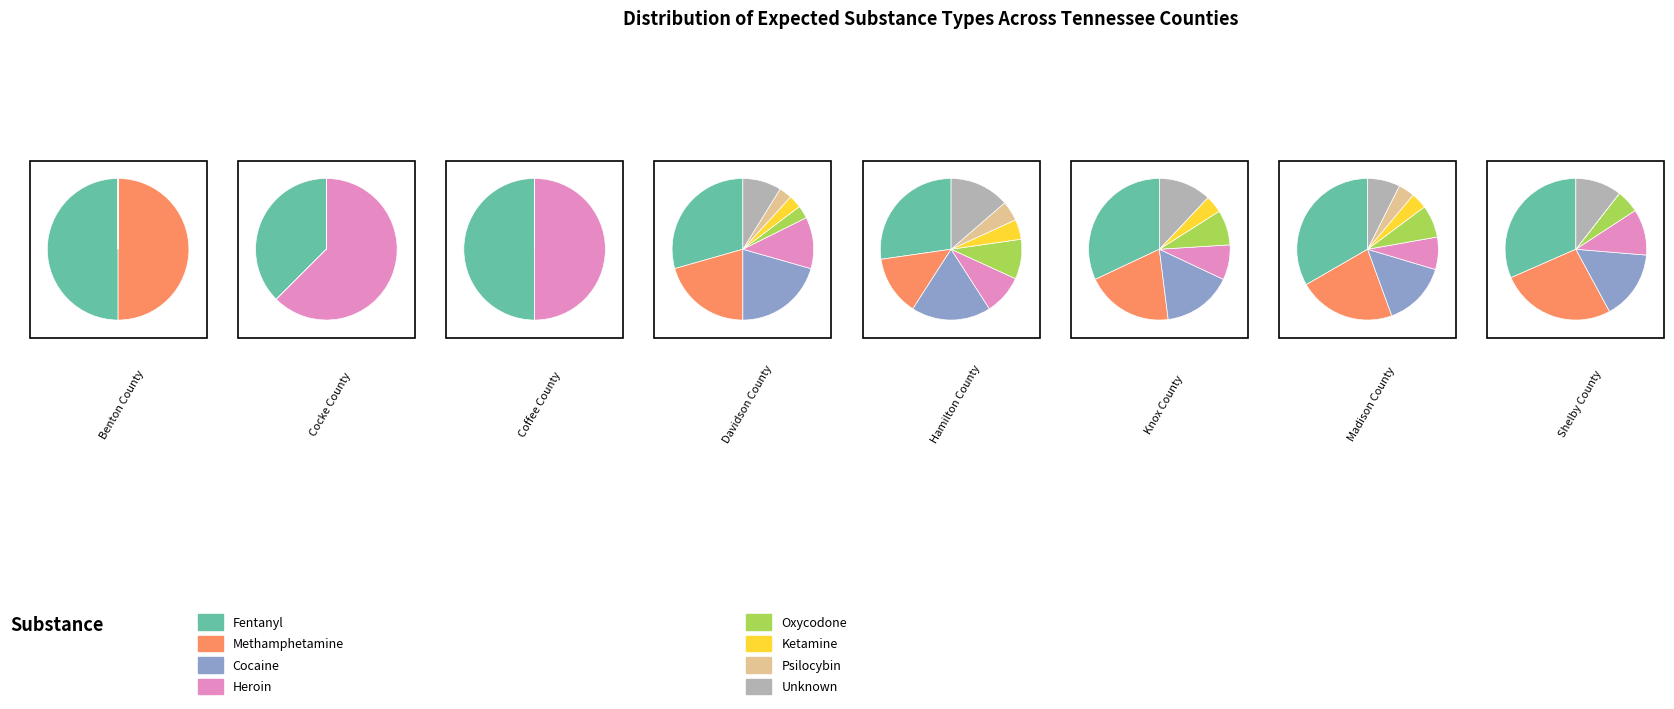

To the nearest percent, what percentage of the pie is ketamine?

3%